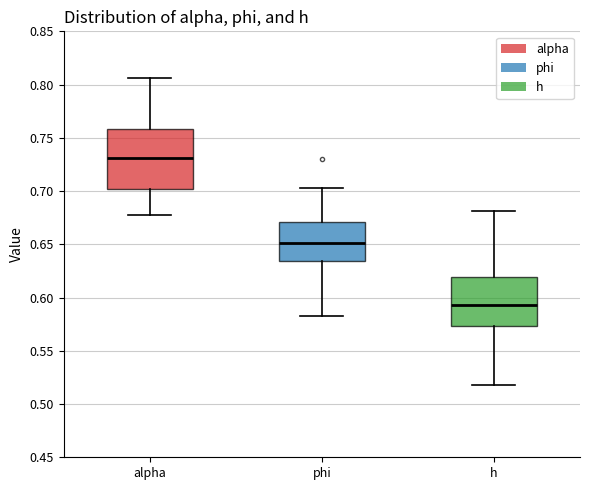

Where does the lower whisker of the box for alpha end on the y-axis? The values are not printed on the chart, so give them approximately, as read against the axis.

0.680